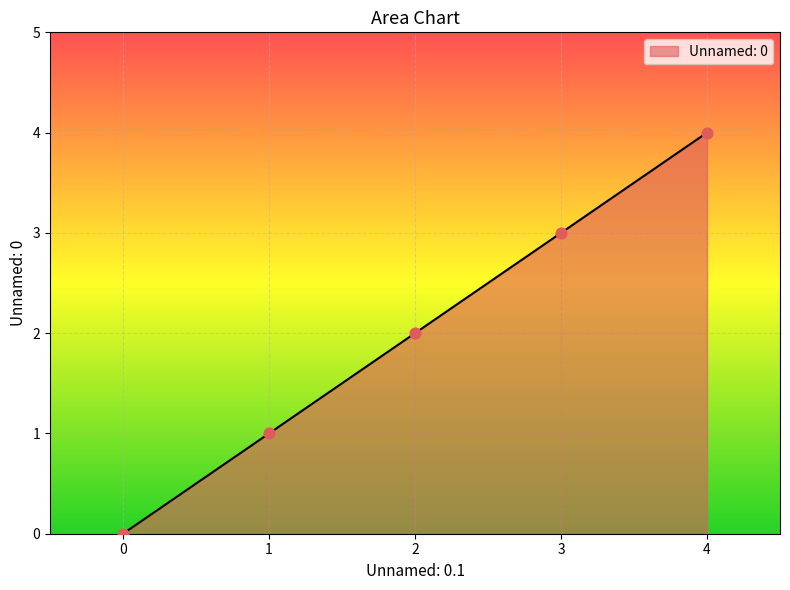

What is the ratio of the value at 4 to the value at 3?

1.3